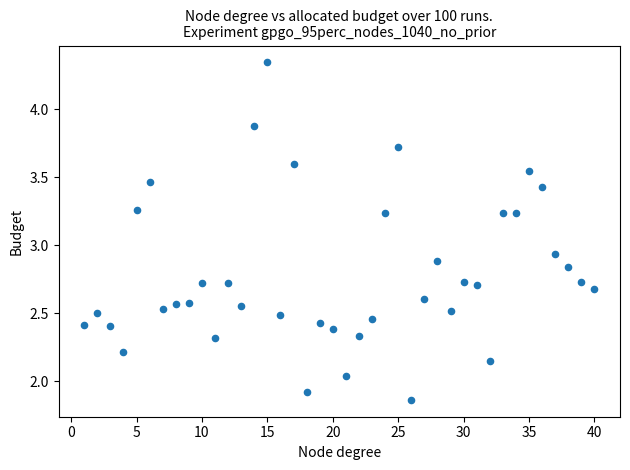

What is the range of X values (max minus min)?

39.0